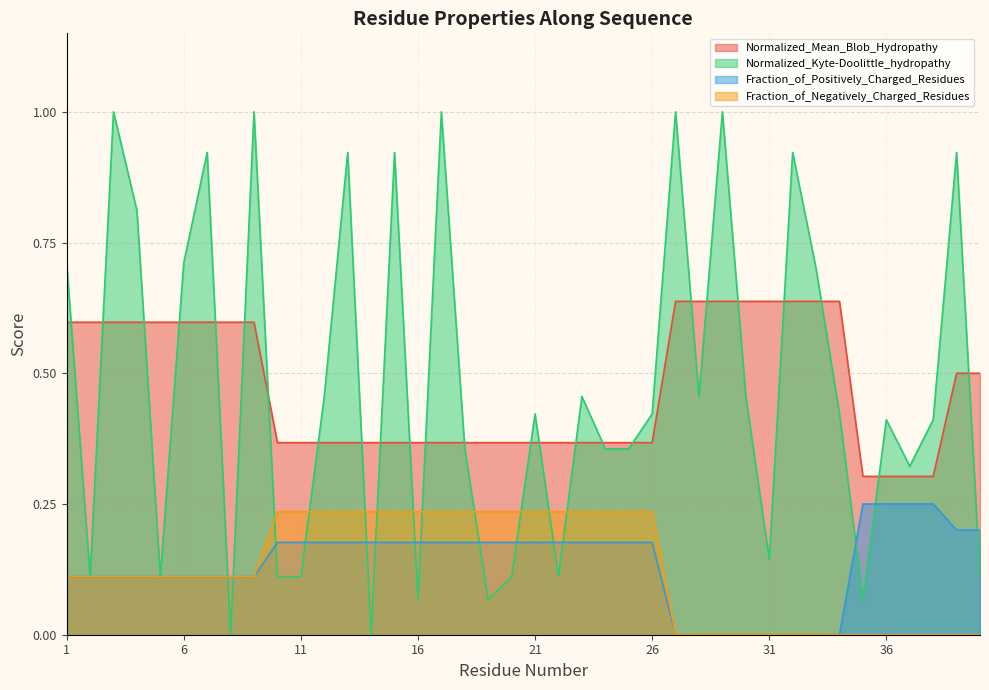

True or false: Normalized_Mean_Blob_Hydropathy has more than 2 interior local peaks.

False